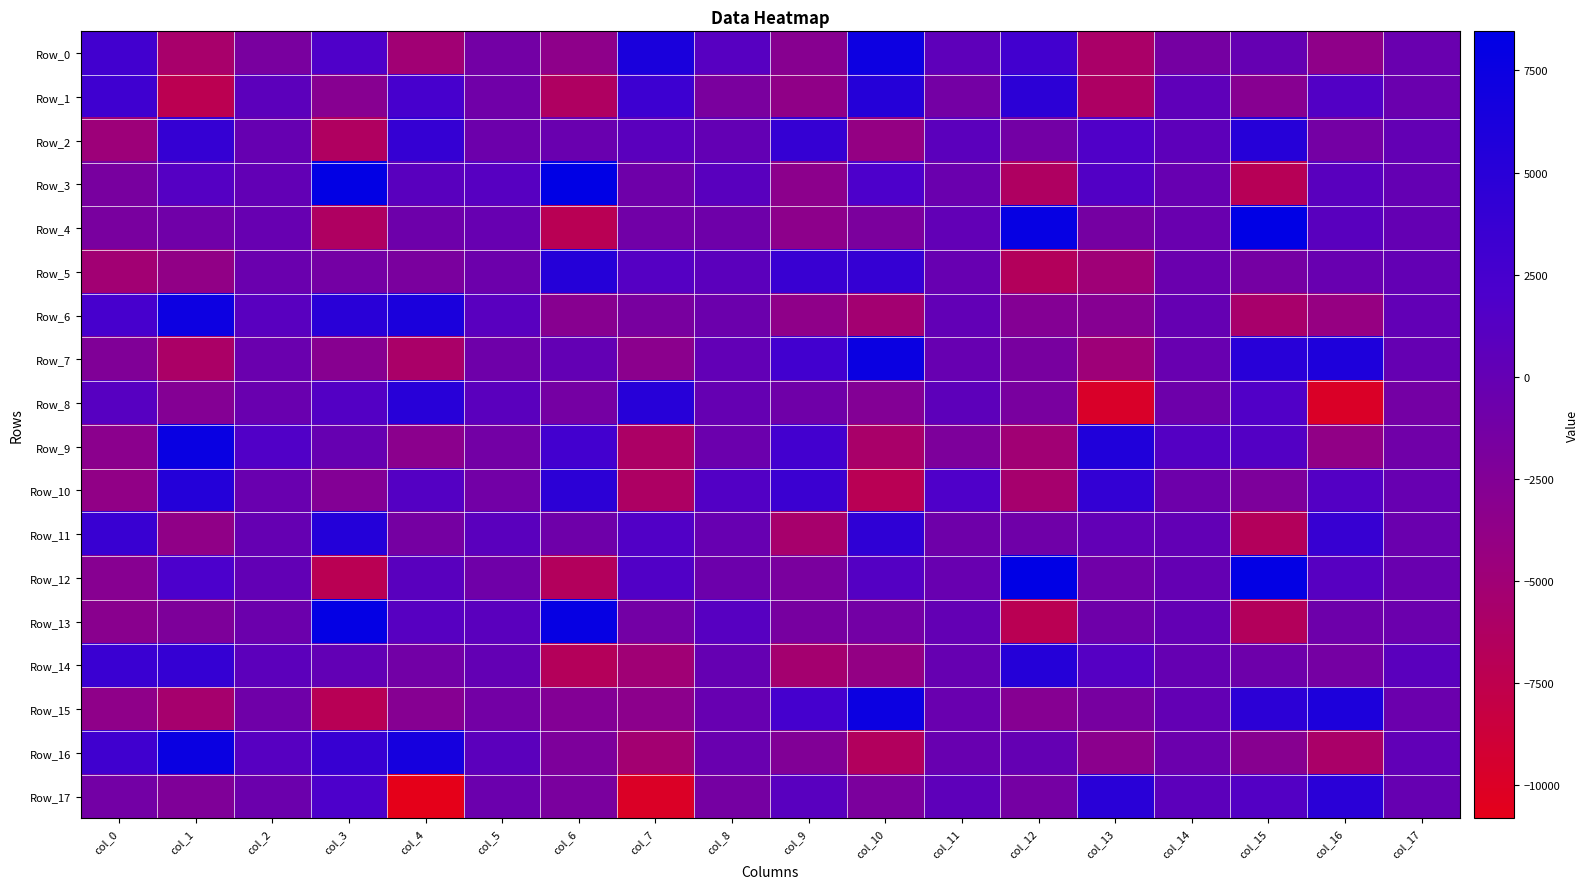

Which series changed the most between col_3 and col_8?

Row_3